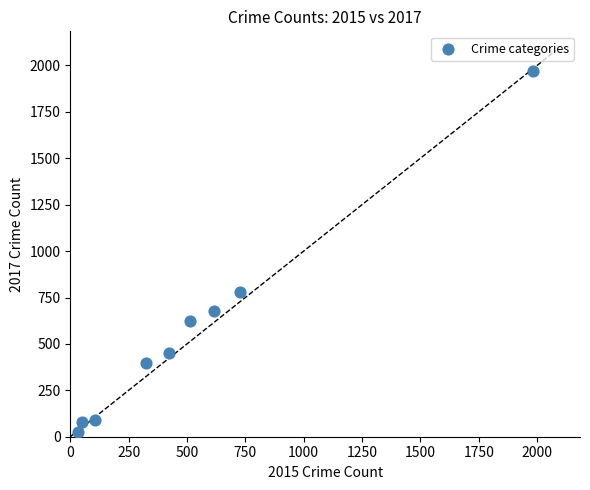

What Y value in the scatter plot is closest to 995?

780